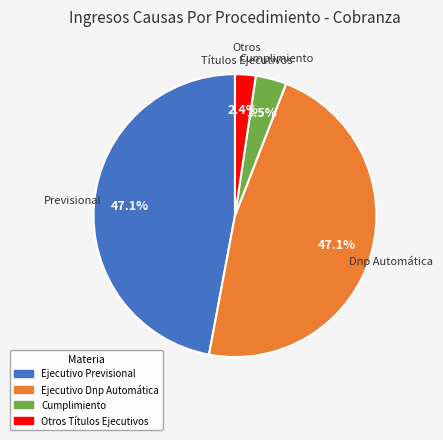

What portion of the pie excludes Cumplimiento?

96.5%